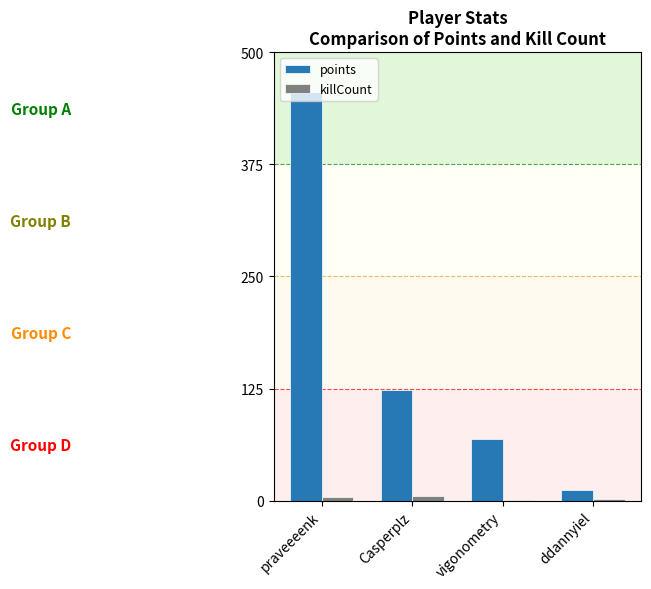

What is the total value across all series at ddannyiel?

14